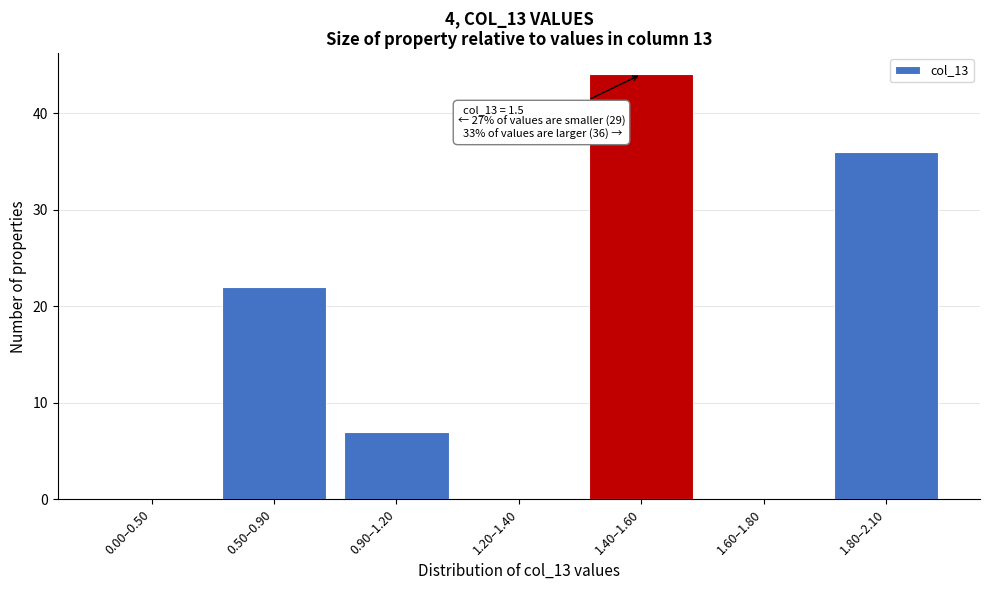

Reading left to right, what are all the values shown in this chart?

0.00–0.50=0	0.50–0.90=22	0.90–1.20=7	1.20–1.40=0	1.40–1.60=44	1.60–1.80=0	1.80–2.10=36